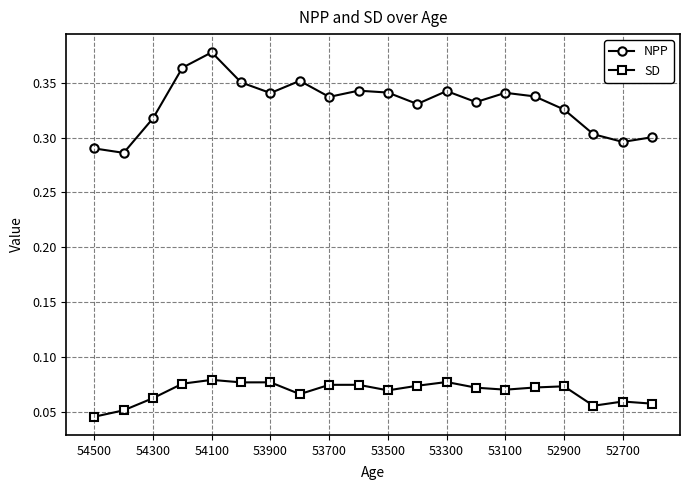

At how many categories does at least one series exceed 0?

20